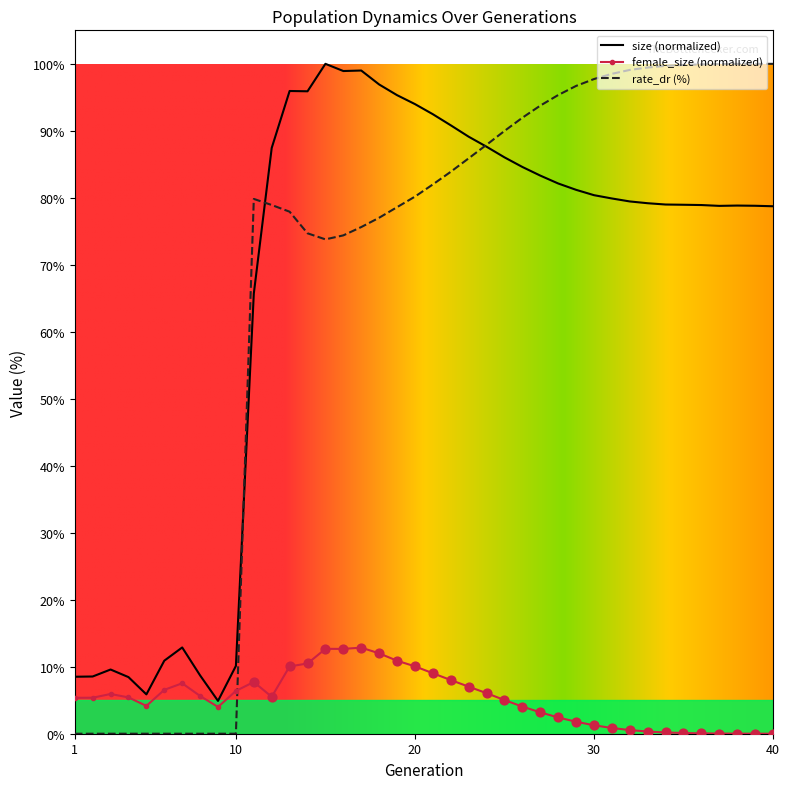

Which series has the largest range (max minus min)?

rate_dr (%)